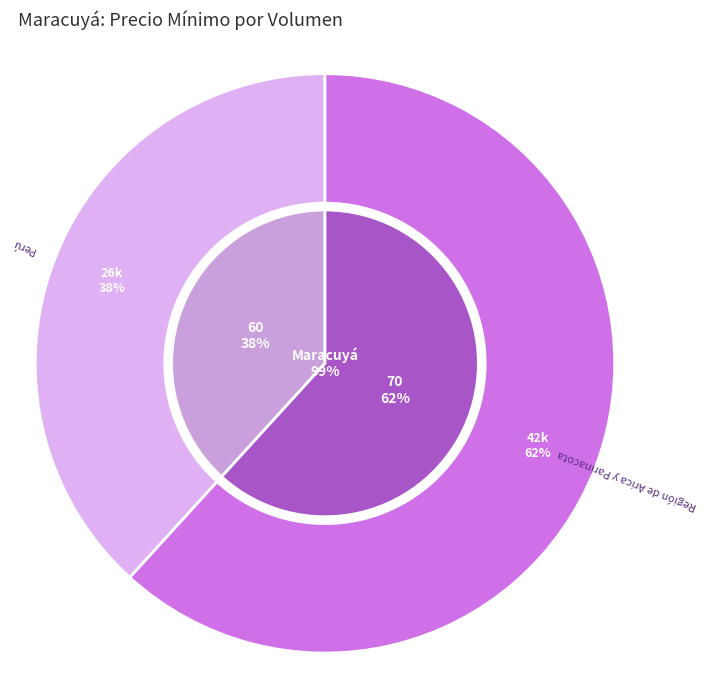

What is the smallest slice in the pie chart?

60